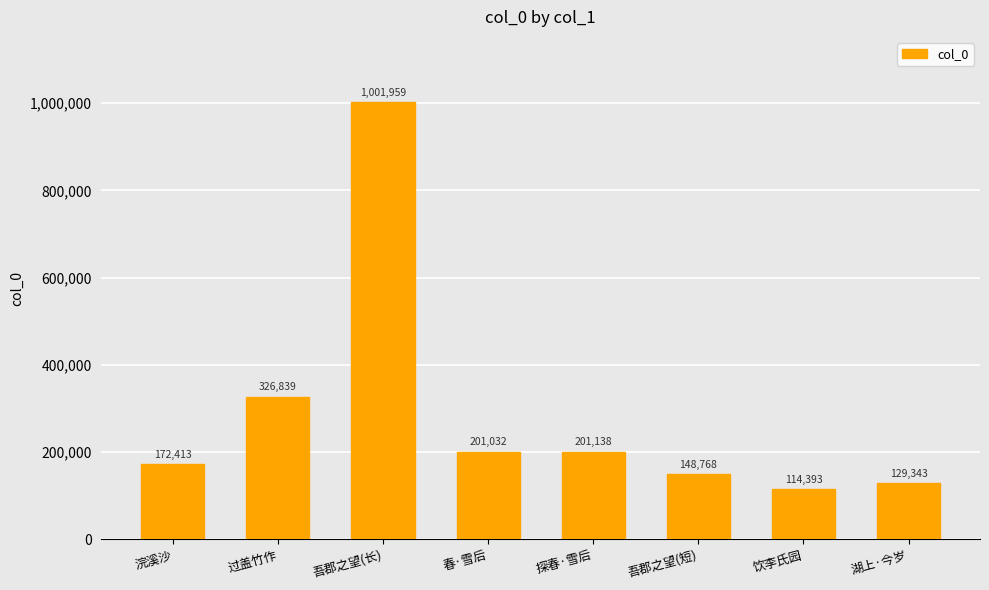

Reading left to right, transcribe all the data shown in this chart.

浣溪沙=172413	过盖竹作=326839	吾郡之望(长)=1001959	春·雪后=201032	探春·雪后=201138	吾郡之望(短)=148768	饮李氏园=114393	湖上·今岁=129343